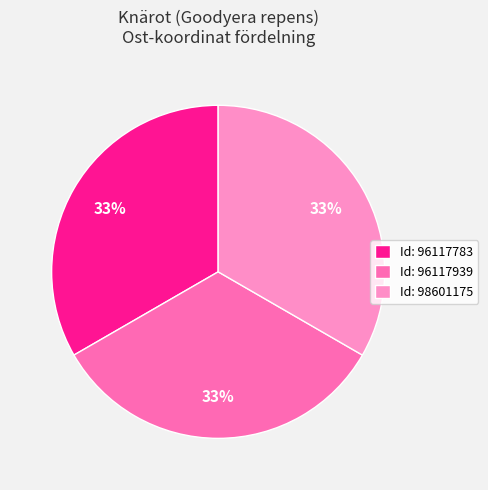

To the nearest percent, what percentage of the pie is Id: 98601175?

33%